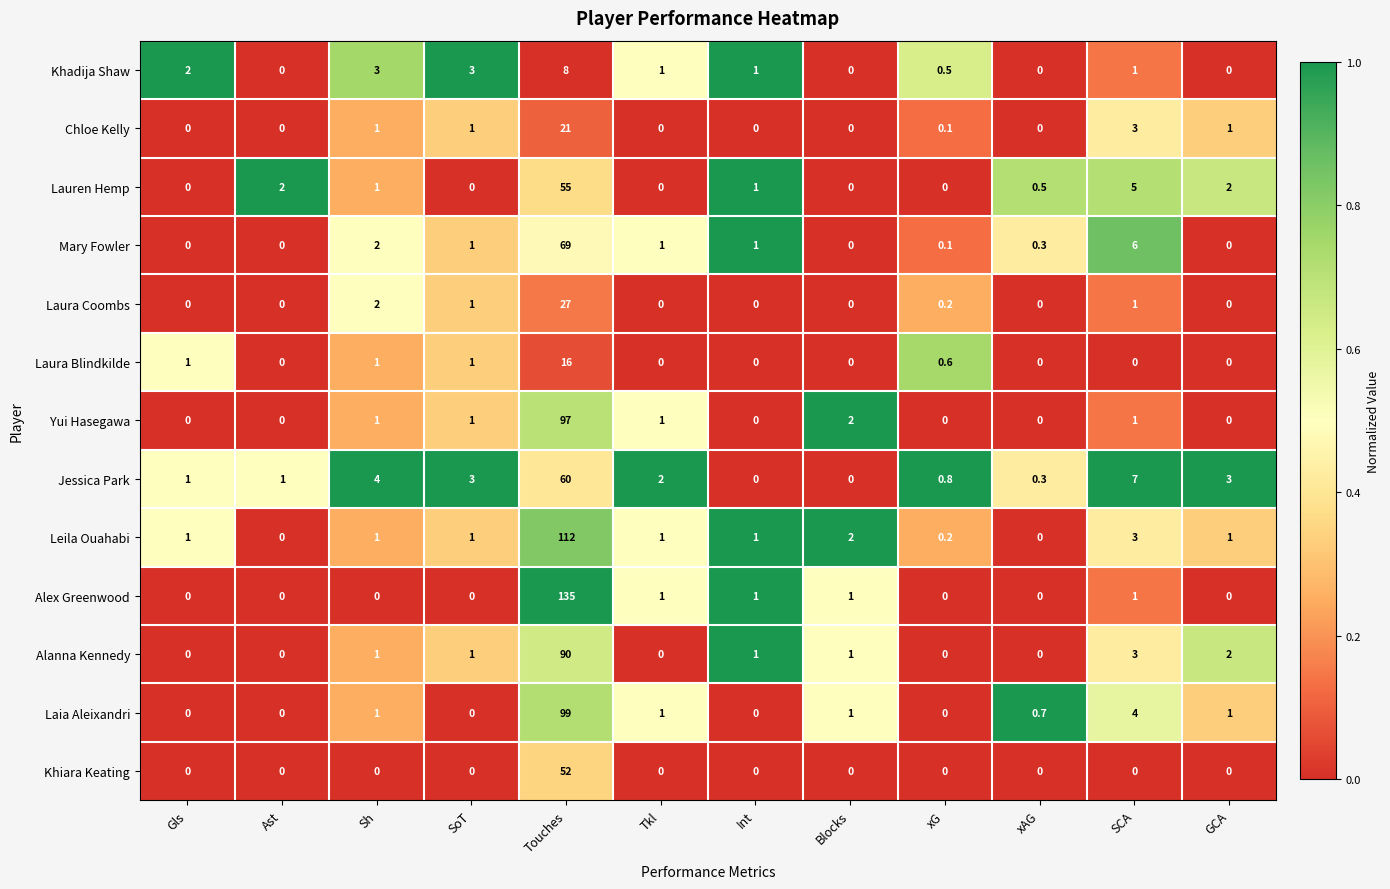

True or false: Yui Hasegawa has a value of 59.4 at Touches.

False